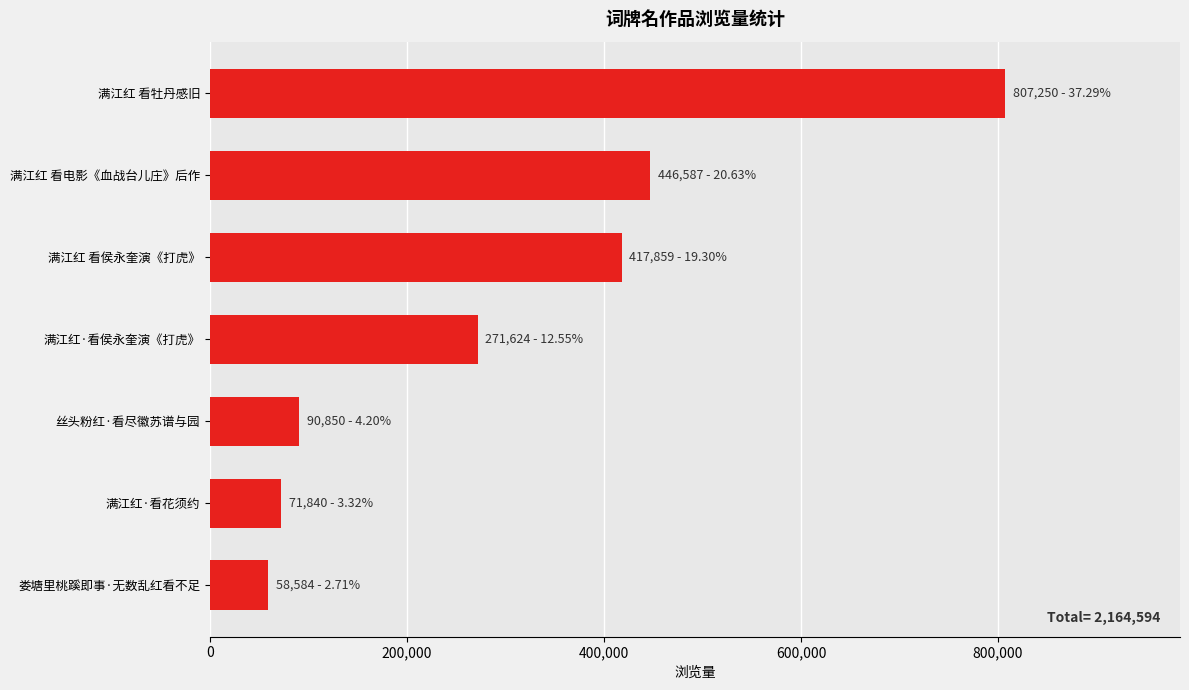

What is the approximate value at 满江红 看牡丹感旧?

807250